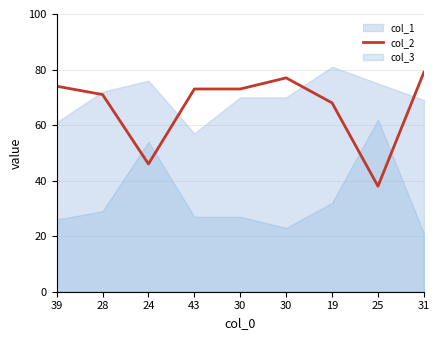

What is the difference between the values at 39 and 43?

1